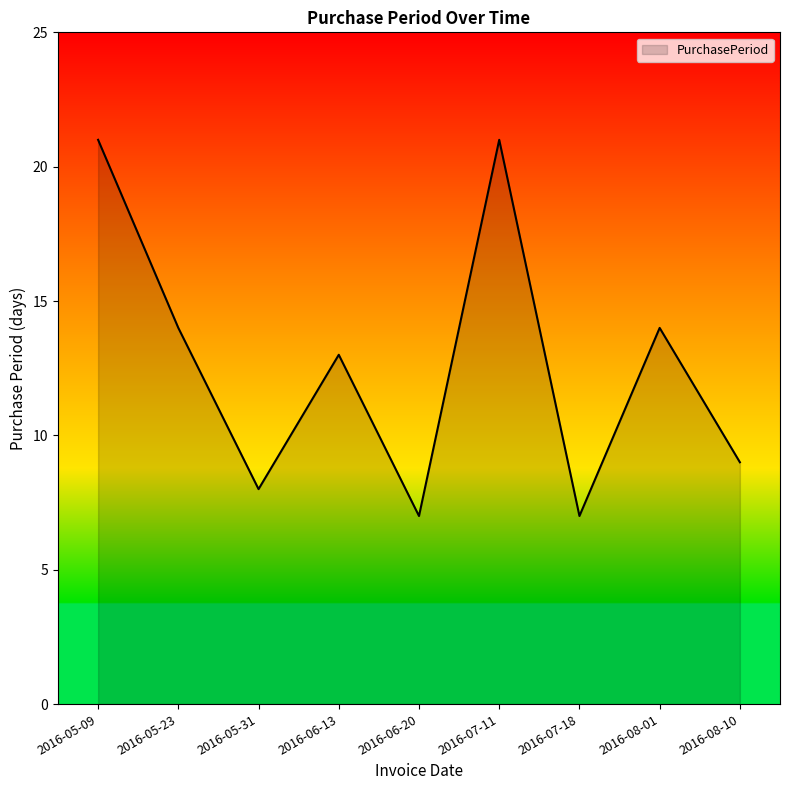

Reading left to right, what are all the values shown in this chart?

21	14	8	13	7	21	7	14	9